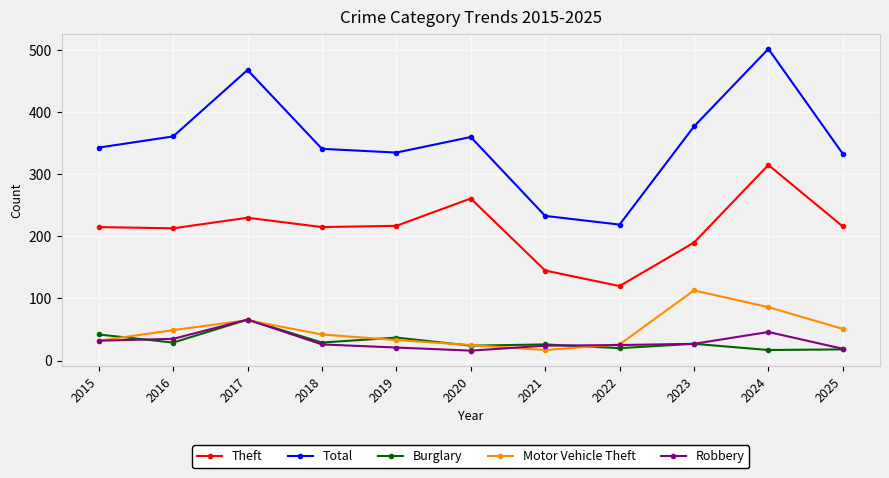

What is the maximum value shown in the chart?

502